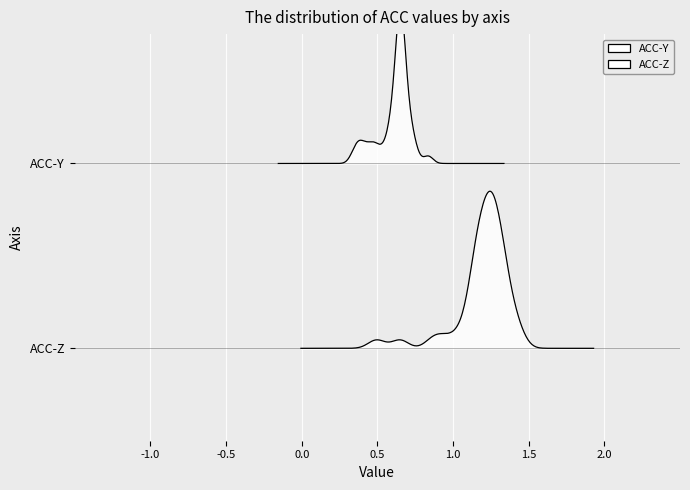

Reading left to right, list all the values displayed in this chart.

ACC-Y: ACC-Y=0.6	ACC-Z=0.7	2=0.7	3=0.7	4=0.8	5=0.7	6=0.6	7=0.5	8=0.4	9=0.4	10=0.6	11=0.8	12=0.7	13=0.5	14=0.4	15=0.3	16=0.4	17=0.5	18=0.6	19=0.7	20=0.7	21=0.6	22=0.7	23=0.7	24=0.7	25=0.7	26=0.7	27=0.7	28=0.7	29=0.7	30=0.6	31=0.6	32=0.6	33=0.6	34=0.6	35=0.7	36=0.7	37=0.7	38=0.7	39=0.6
ACC-Z: ACC-Y=1.3	ACC-Z=1.3	2=1.3	3=1.2	4=1.2	5=1.2	6=1.3	7=0.9	8=0.6	9=0.5	10=0.9	11=1.3	12=1.0	13=1.4	14=1.3	15=1.1	16=1.2	17=1.3	18=1.4	19=1.4	20=1.3	21=1.3	22=1.2	23=1.2	24=1.2	25=1.2	26=1.2	27=1.1	28=1.1	29=1.2	30=1.2	31=1.2	32=1.2	33=1.2	34=1.2	35=1.1	36=1.3	37=1.3	38=1.3	39=1.3